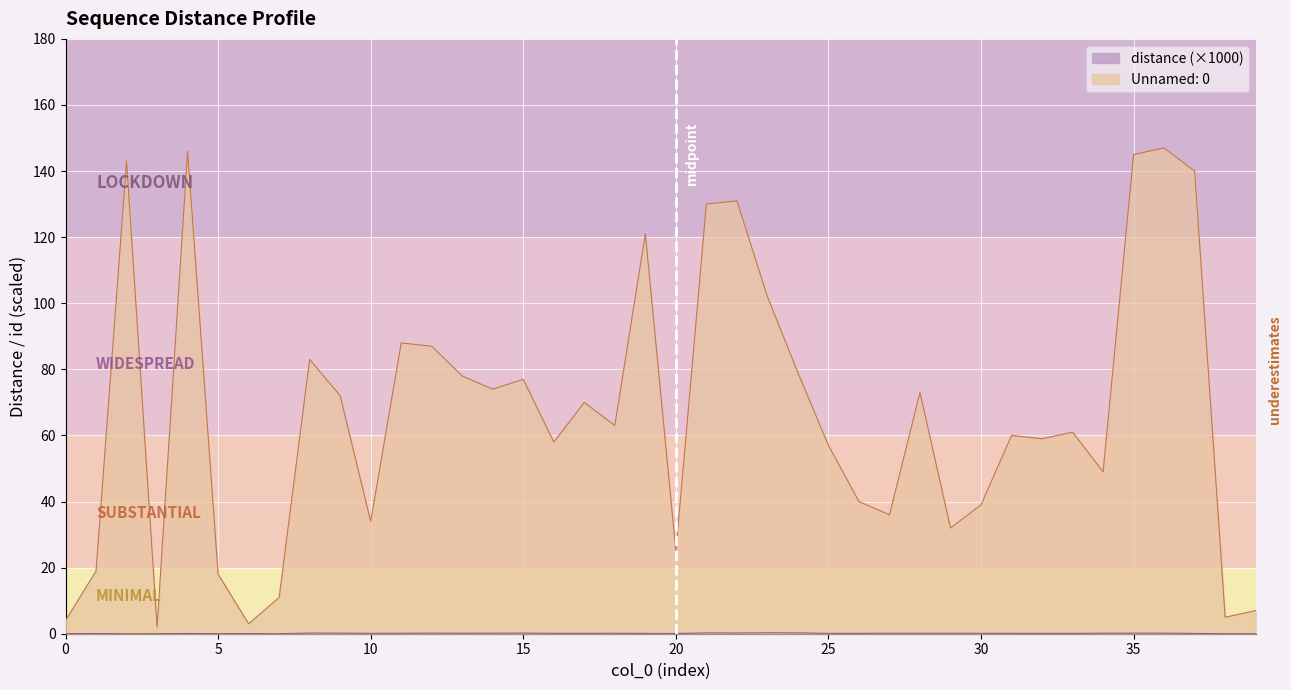

How many interior local valleys does the distance series have?

12